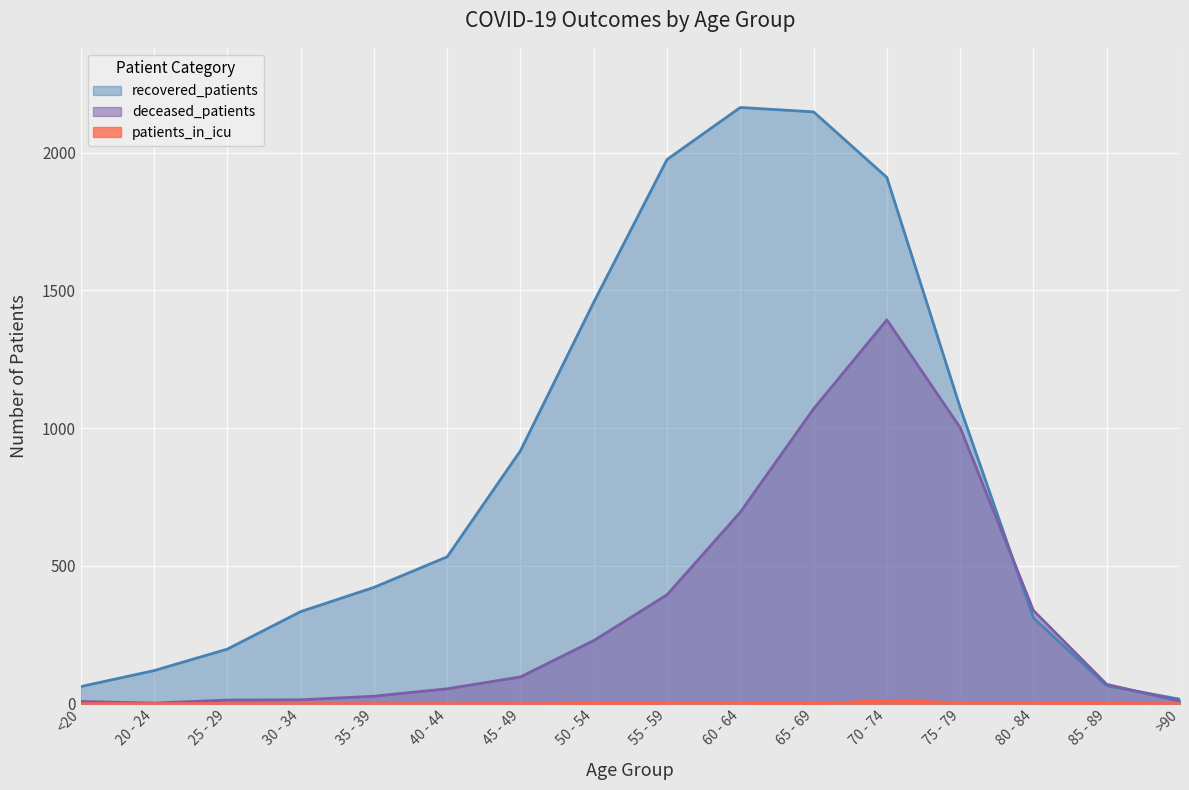

Is it true that recovered_patients equals 122 at 80 - 84?

False